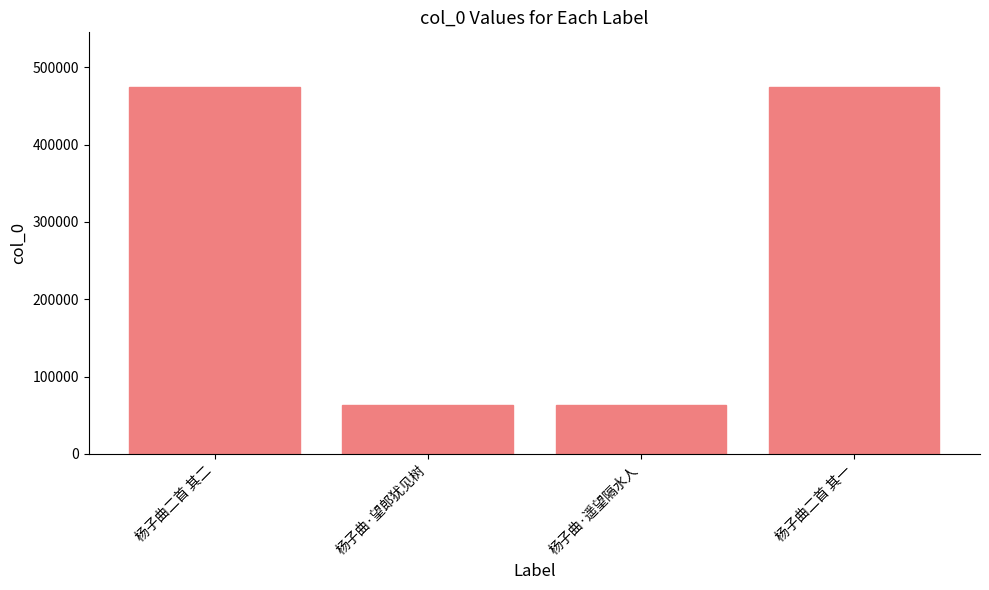

Does the chart contain any negative values?

No